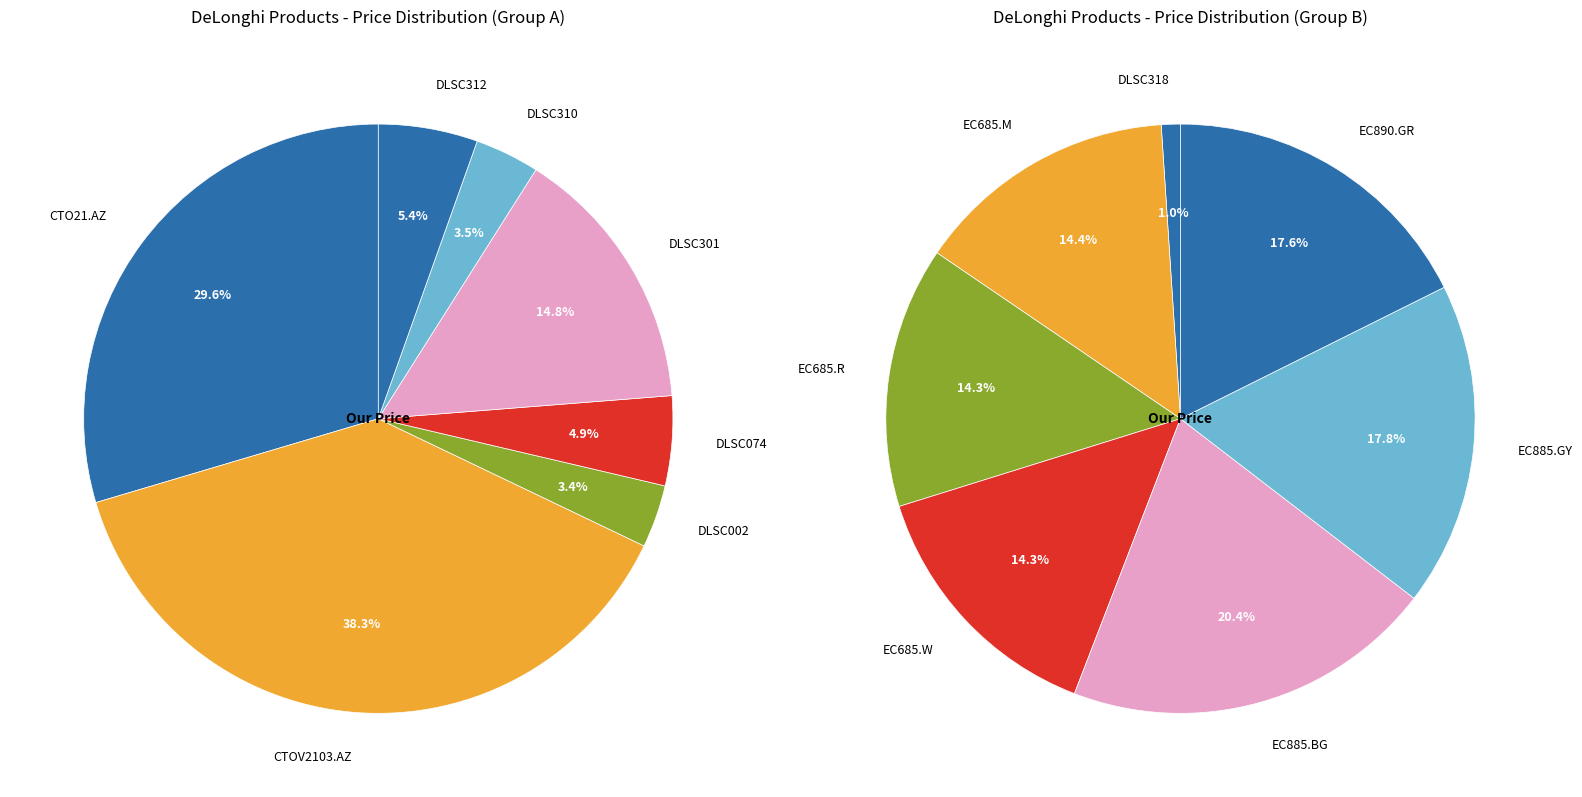

Which slice is the largest?

EC885.BG